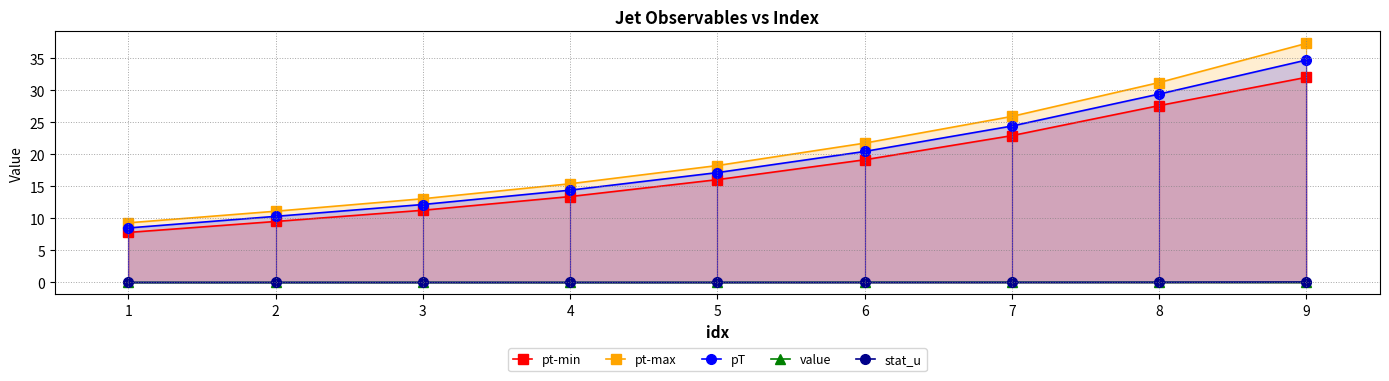

Between 5 and 7, which series saw the biggest shift?

pt-max